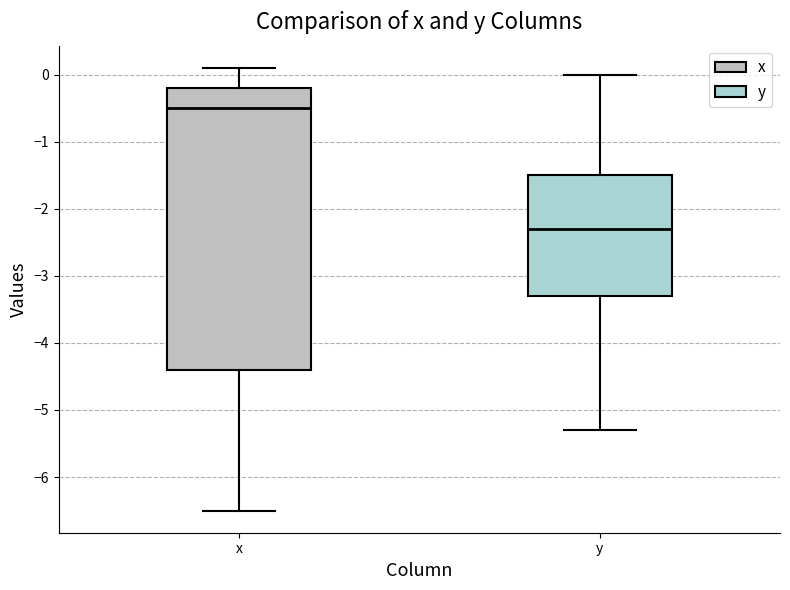

Which box's median line is the lowest?

y